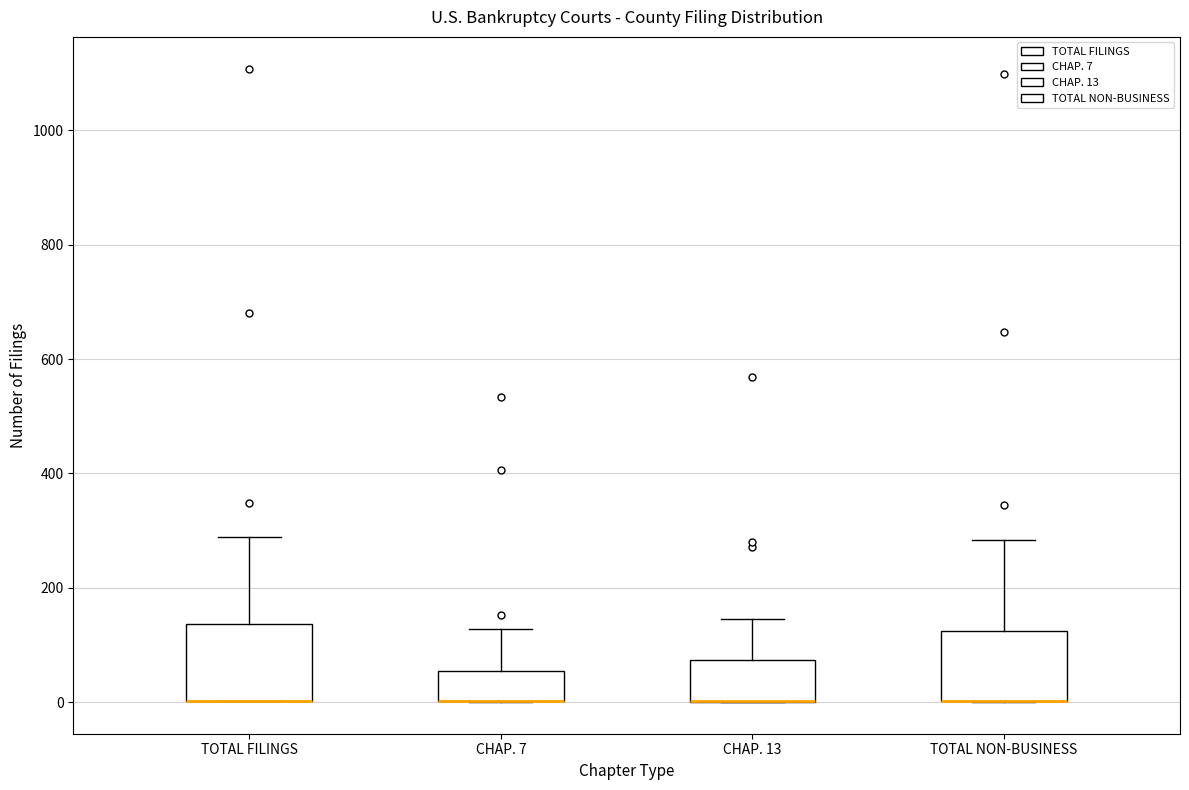

Reading left to right, transcribe this box plot: for each box, give where its median line is, the range the box spans, and where its two whiskers end, as read against the y-axis. The values are not printed on the chart, so give them approximately, as read against the axis.

TOTAL FILINGS: median 0 (drawn on the box's lower edge), box 0 to 140, whiskers 0 to 280
CHAP. 7: median 0 (drawn on the box's lower edge), box 0 to 60, whiskers 0 to 120
CHAP. 13: median 0 (drawn on the box's lower edge), box 0 to 80, whiskers 0 to 140
TOTAL NON-BUSINESS: median 0 (drawn on the box's lower edge), box 0 to 120, whiskers 0 to 280